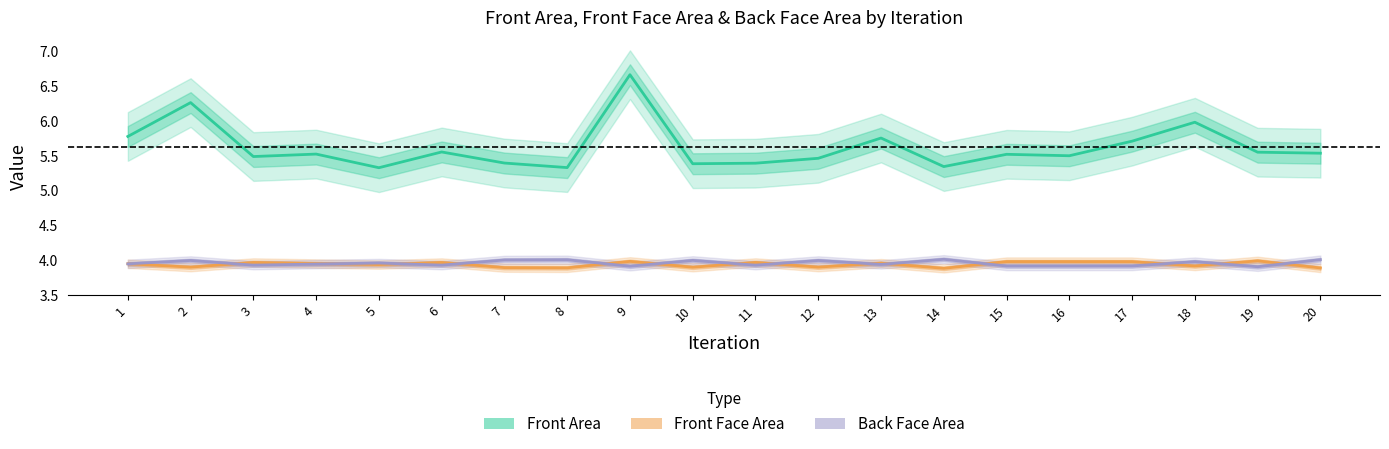

What are all the series names shown in the legend?

Front Area, Front Face Area, Back Face Area